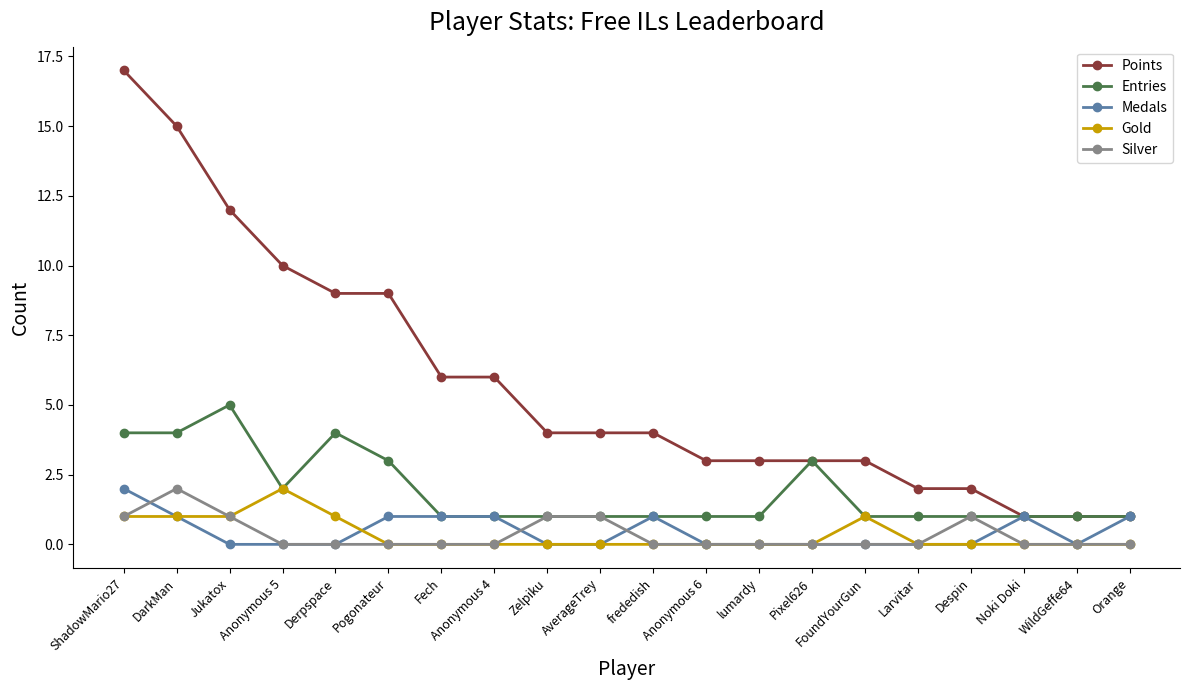

What is the difference between the maximum and minimum values in the Gold series?

2